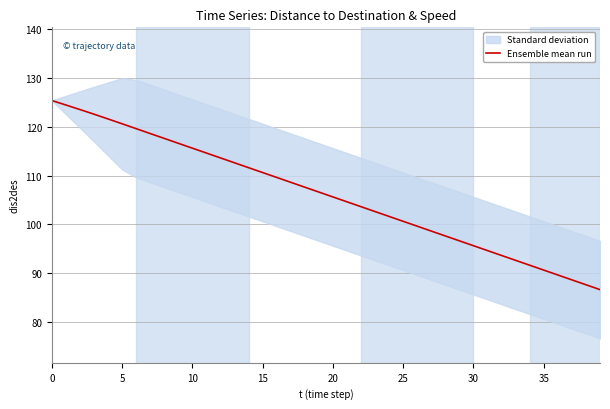

What is the highest value of the Ensemble mean run series?

125.4